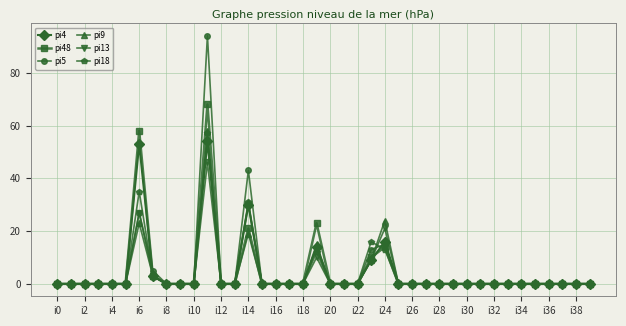

Which series has the largest range (max minus min)?

pi5